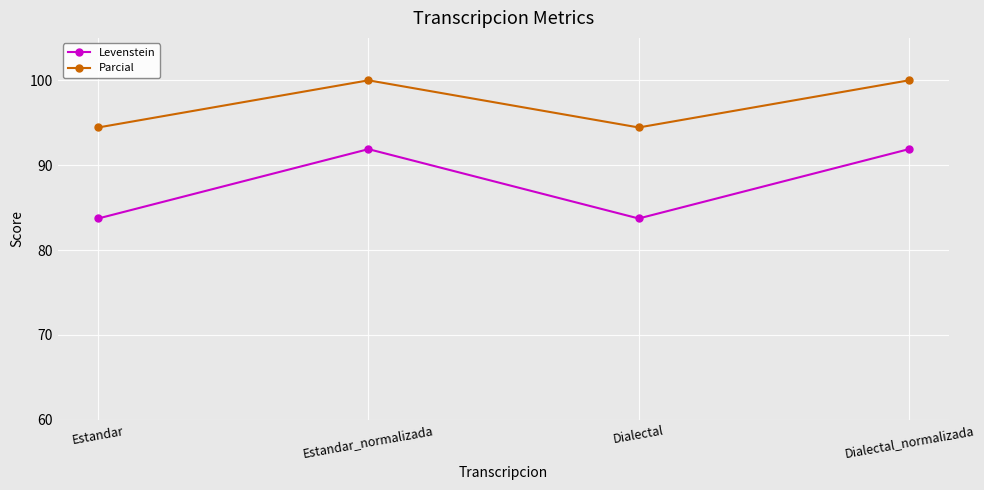

What is the label of the 1st point from the left?

Estandar